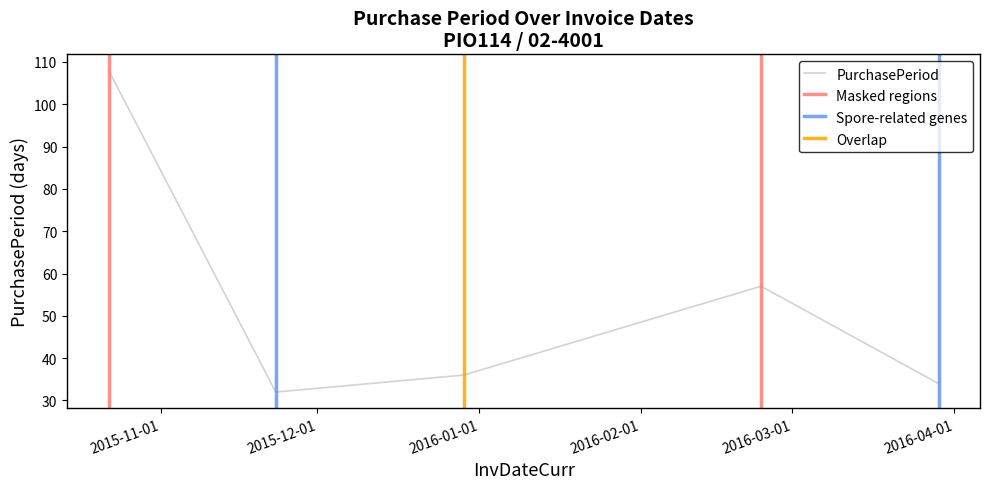

At which category does the data reach its first local valley?

2015-11-23